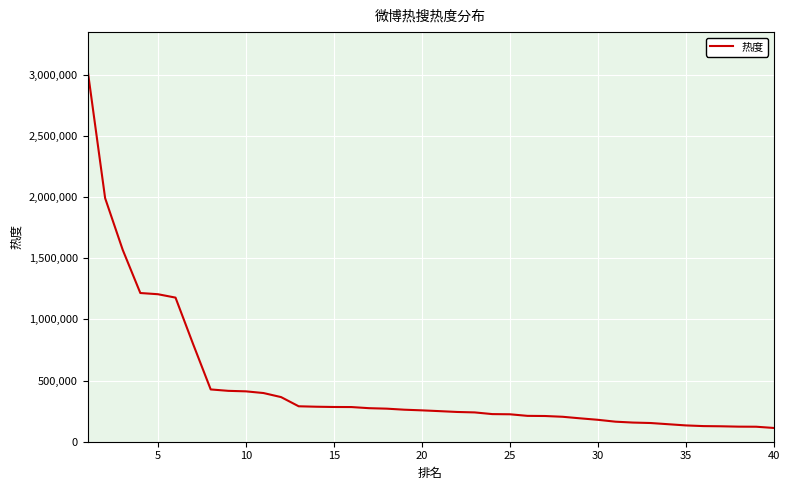

How many values are below 256400?

20